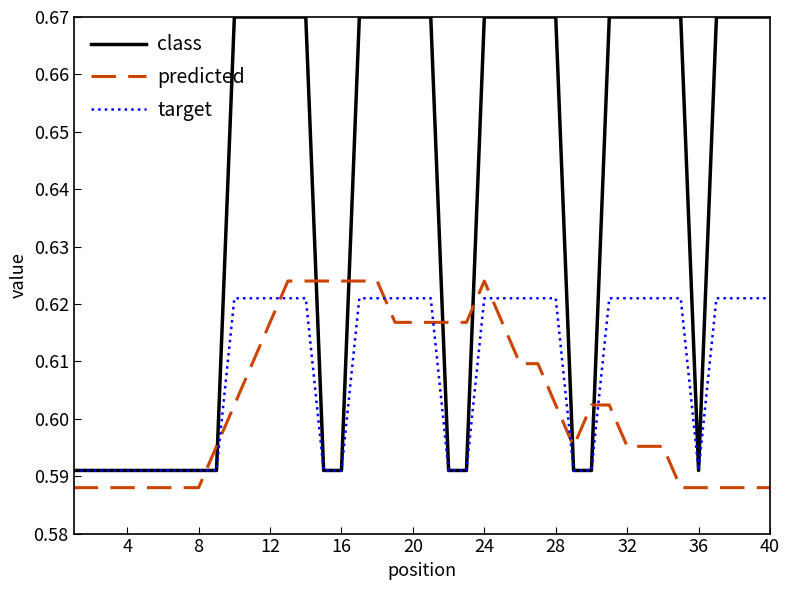

Which series ends up on top after the final intersection of predicted and target?

target